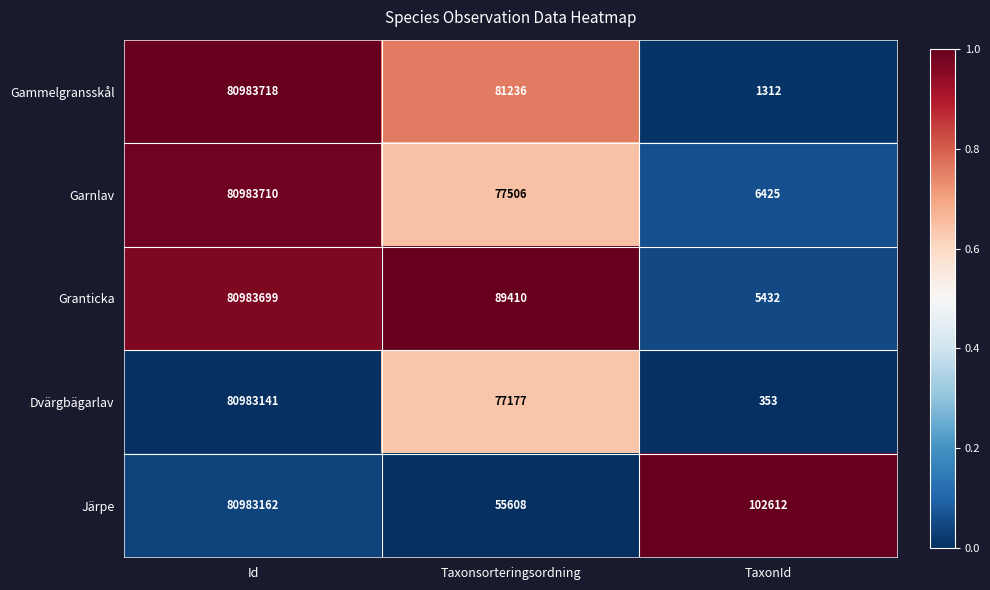

What is the smallest value displayed?

353